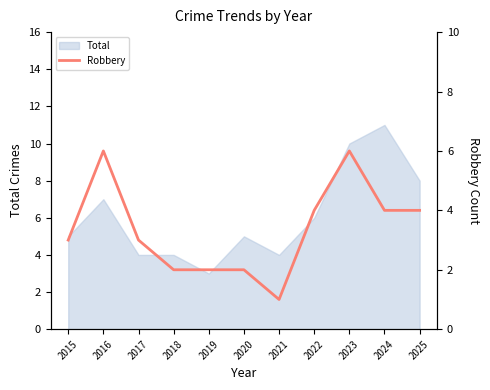

Reading left to right, extract all data points from this chart.

2015=3	2016=6	2017=3	2018=2	2019=2	2020=2	2021=1	2022=4	2023=6	2024=4	2025=4